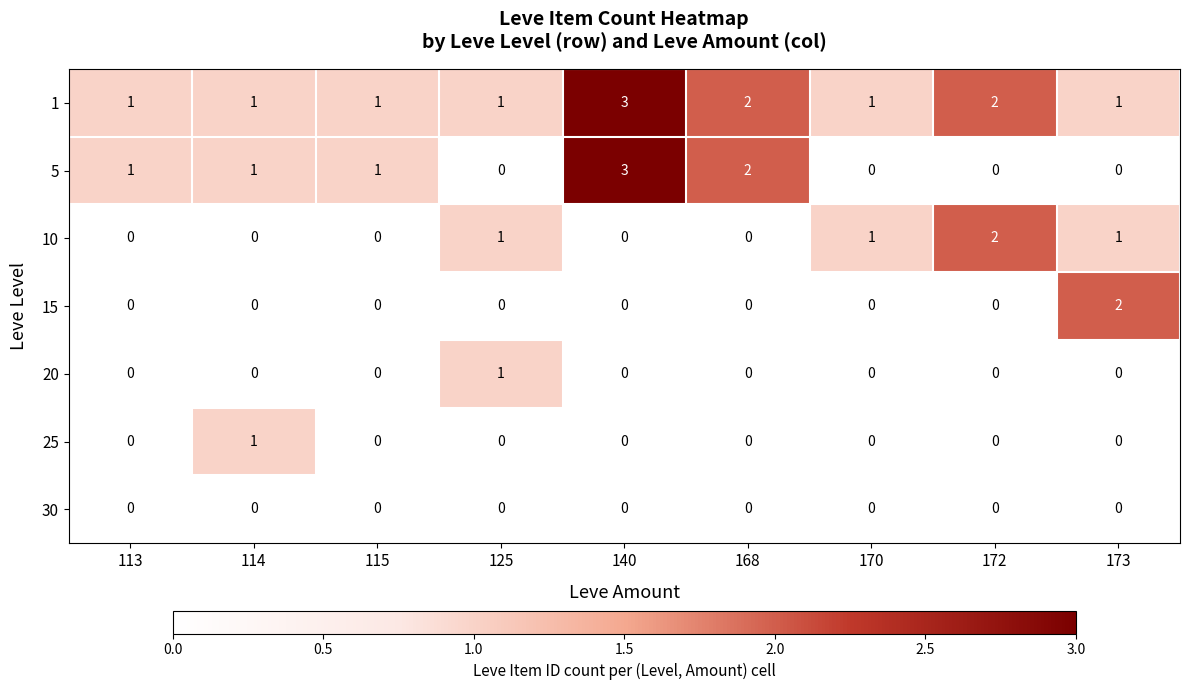

Which series has the widest spread of values?

5